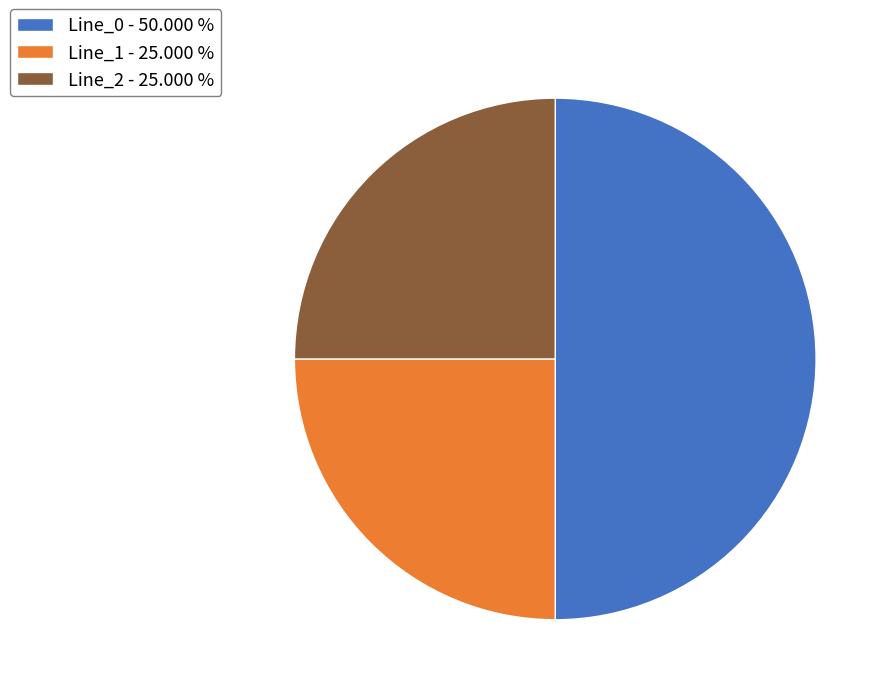

Which has a higher value, Line_1 - 25.000 % or Line_0 - 50.000 %?

Line_0 - 50.000 %